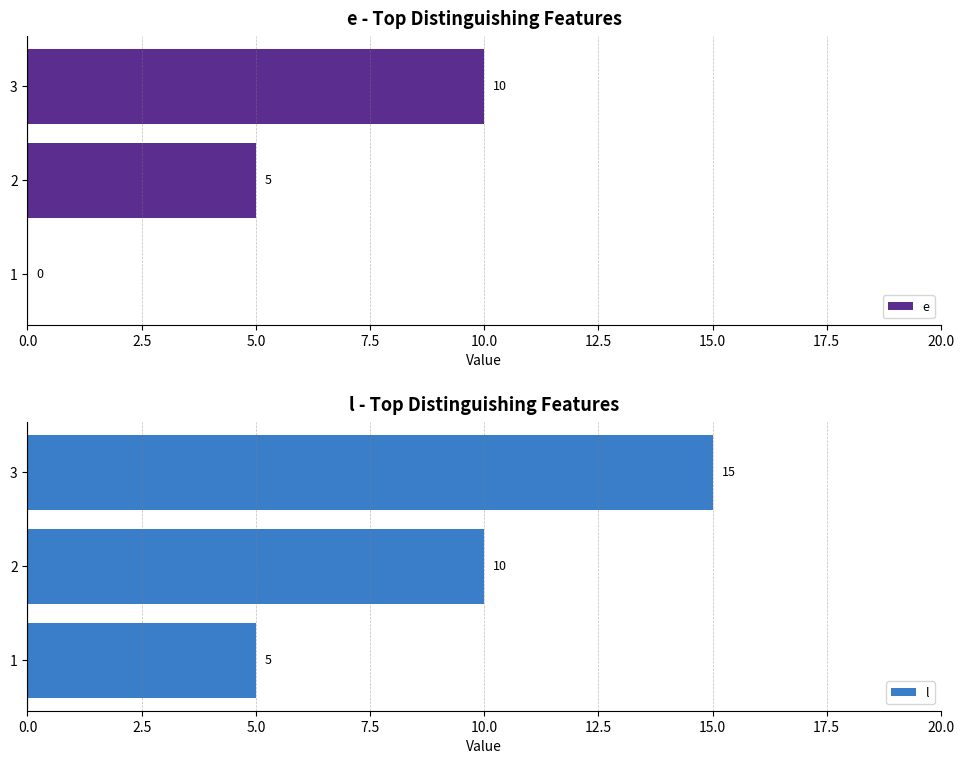

At which label is l closest to 10?

2